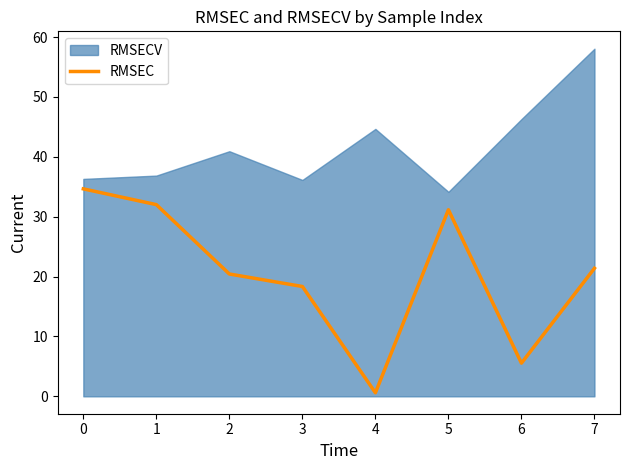

How many categories are shown in the chart?

8